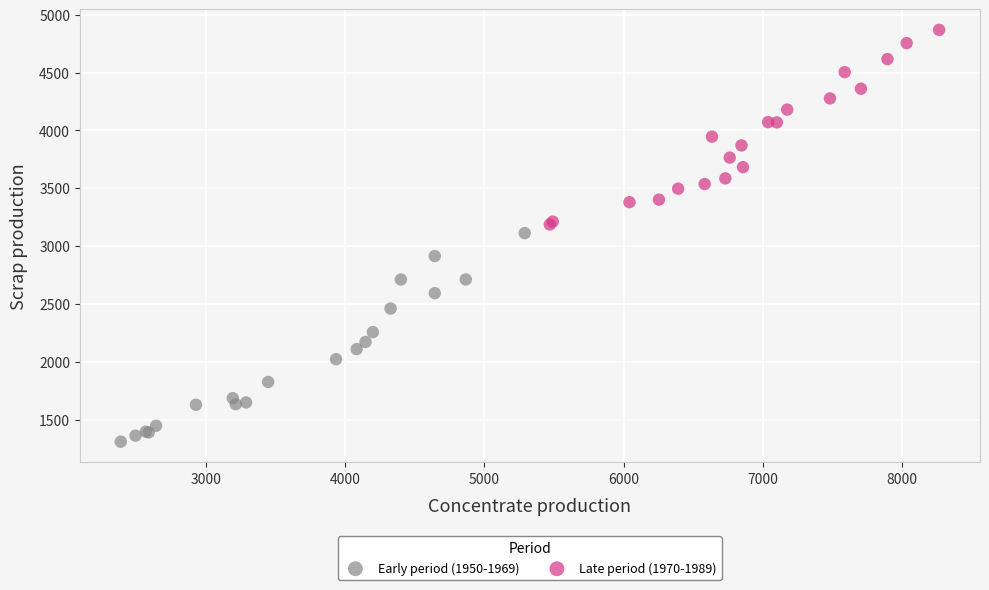

Which series contains the lowest Y value?

Early period (1950-1969)